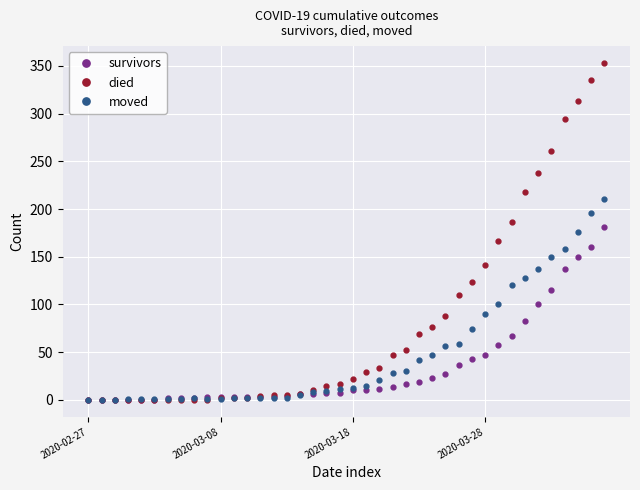

What is the maximum value shown in the chart?

353